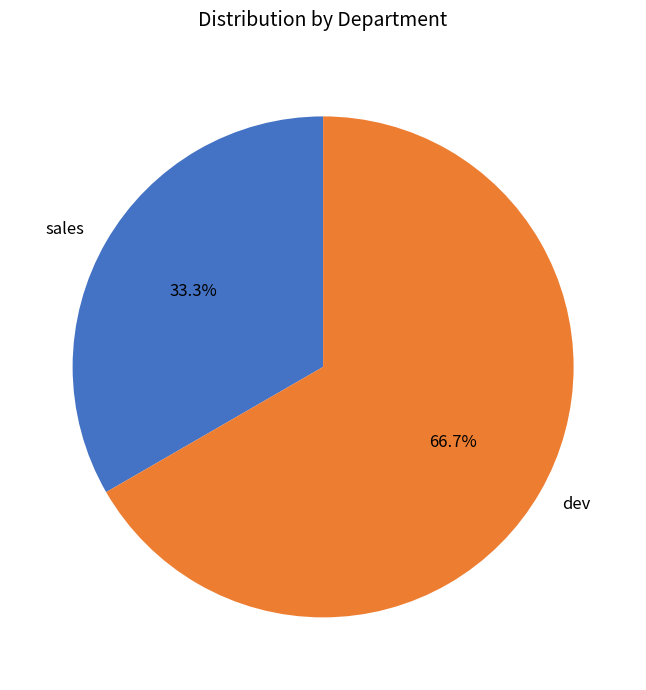

Count the number of slices in the pie.

2